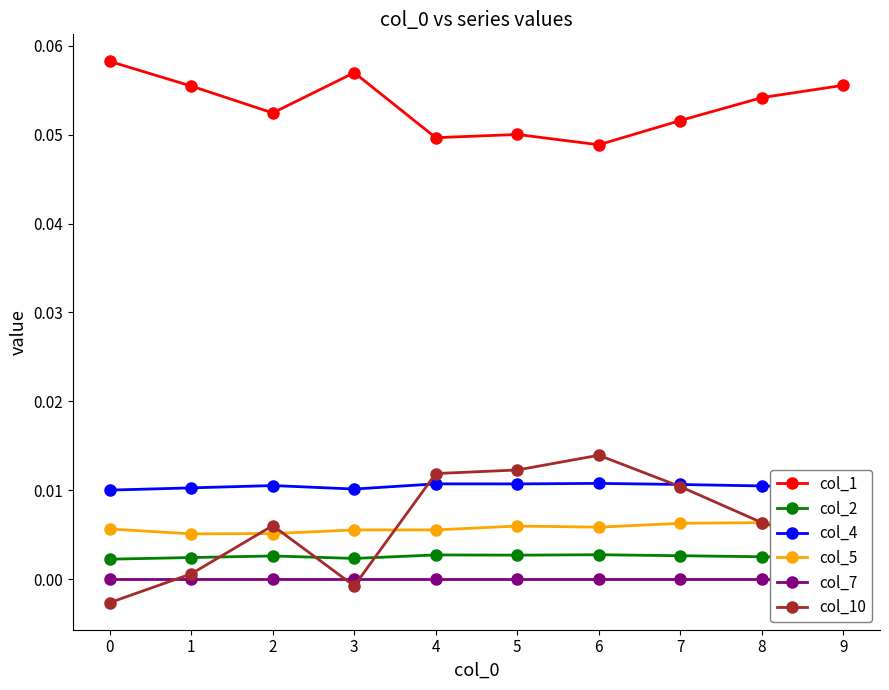

Between 1 and 7, which is larger?

1